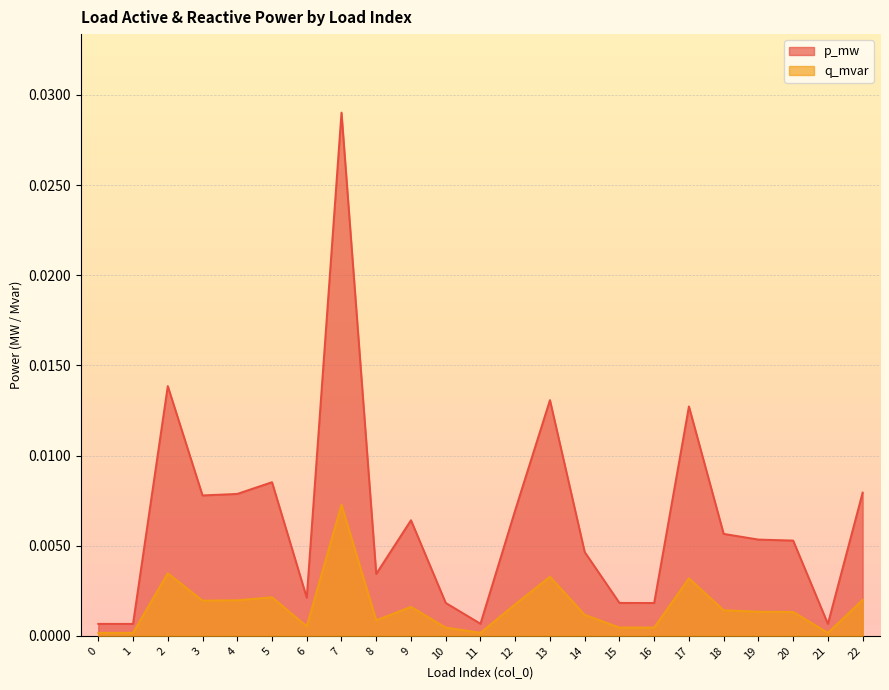

How many interior local valleys does the p_mw series have?

7